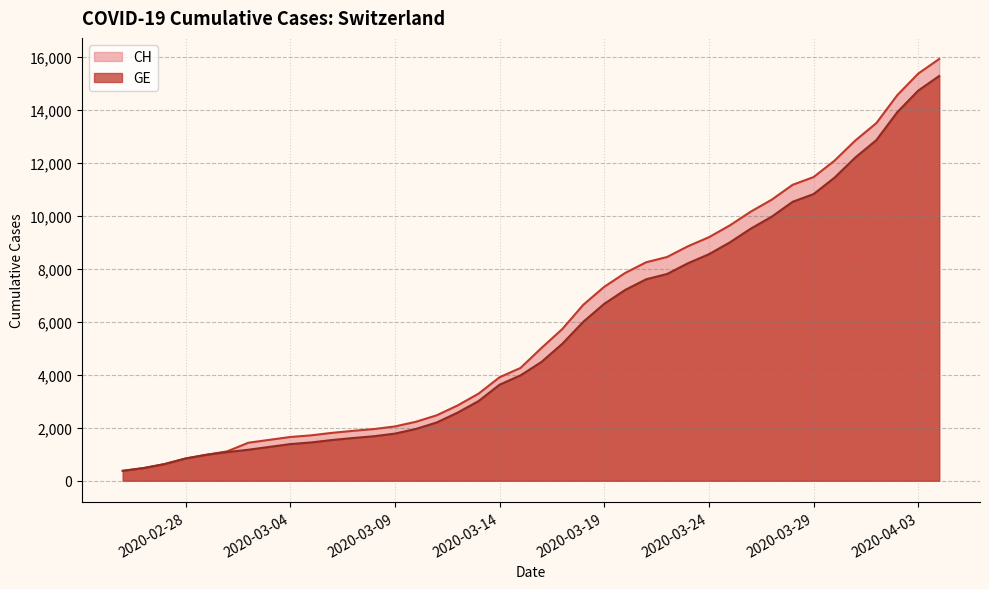

The GE series shows 6002 at 2020-03-18. True or false?

True